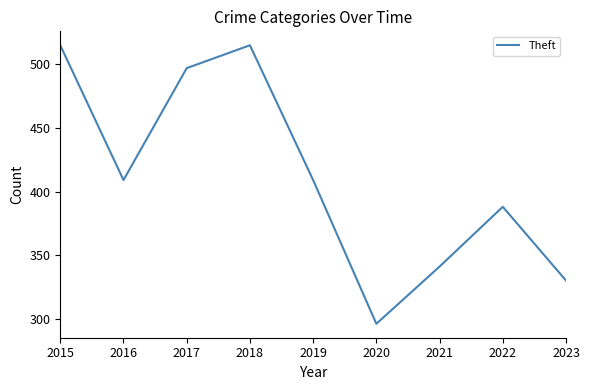

What is the change in value from 2020 to 2022?

+92